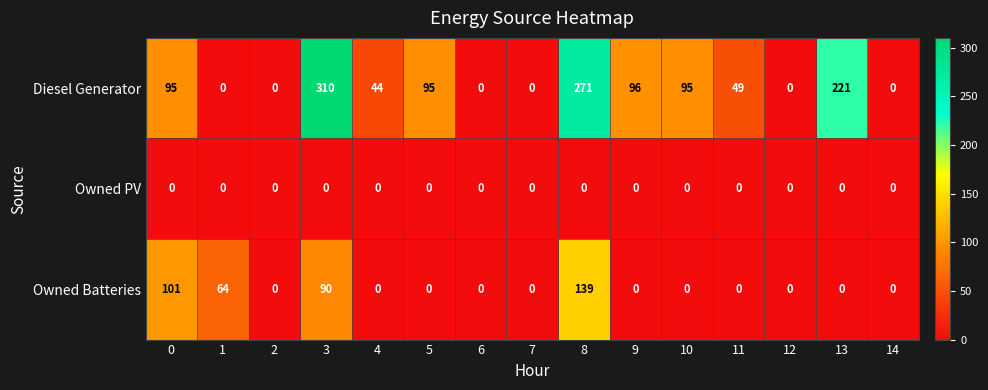

Which series has the largest total across all categories?

Diesel Generator